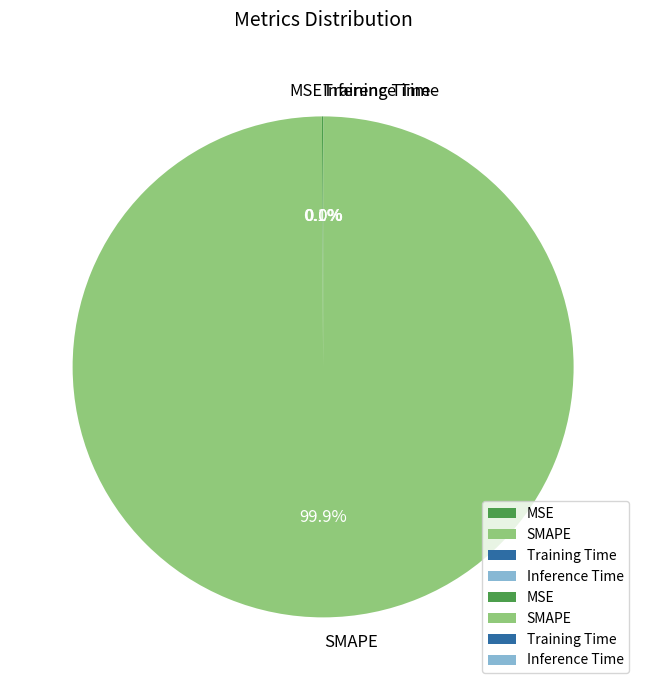

Does SMAPE represent more than half of the total?

Yes